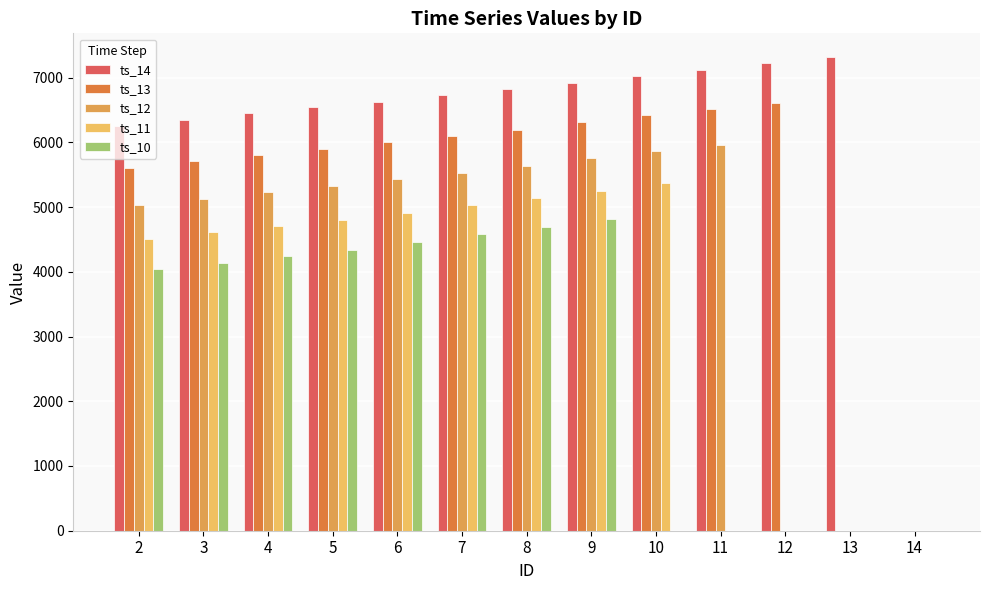

What is the average value of the ts_14 series?

6259